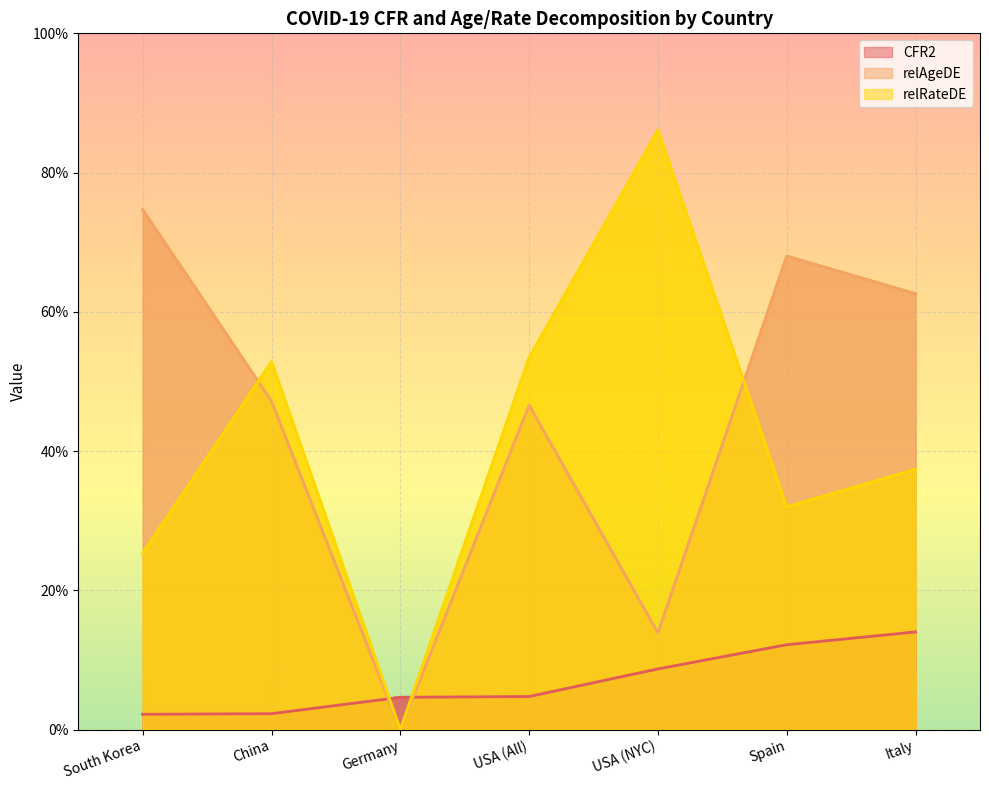

What is the sum of the relAgeDE values at USA (All) and China?

0.9